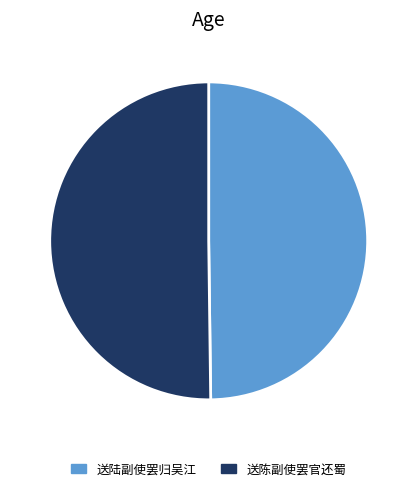

What is the ratio of the value at 送陆副使罢归吴江 to the value at 送陈副使罢官还蜀?

1.0